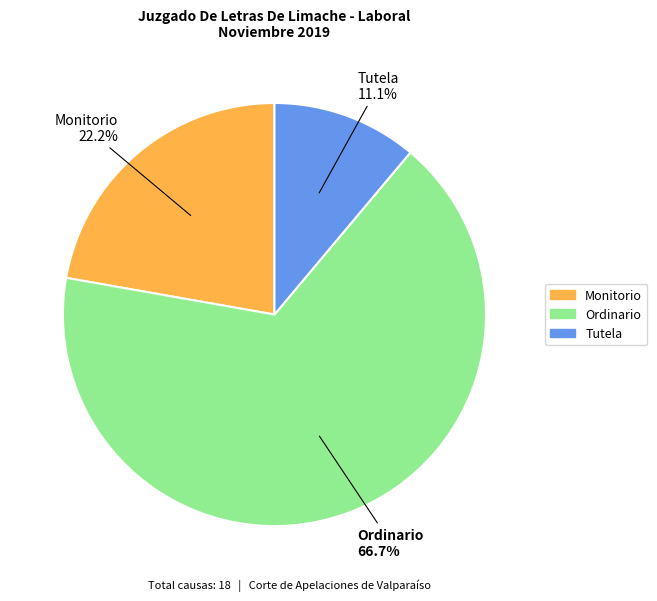

To the nearest percent, what percentage of the pie is Monitorio?

22%